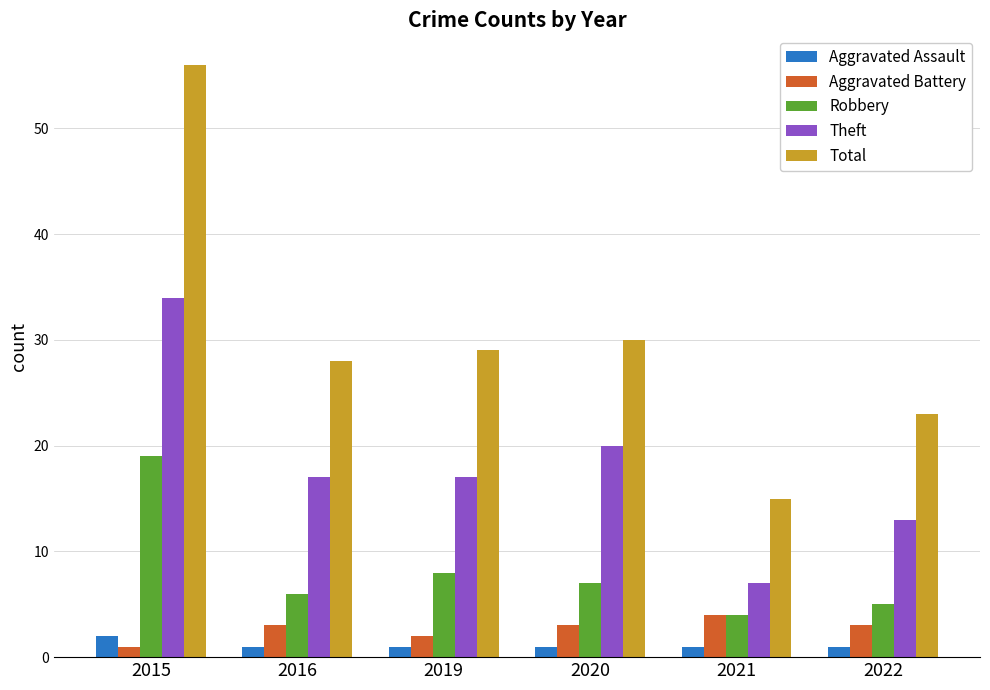

How many Aggravated Battery values are between 2 and 3?

4